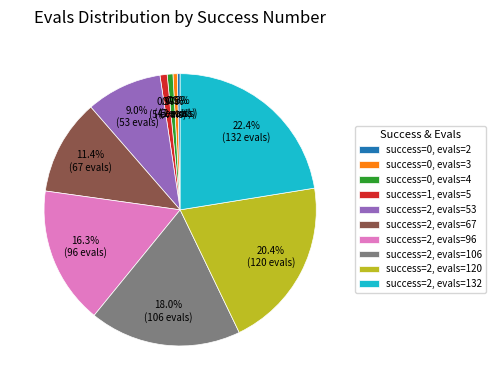

To the nearest percent, what is the average slice percentage?

10%